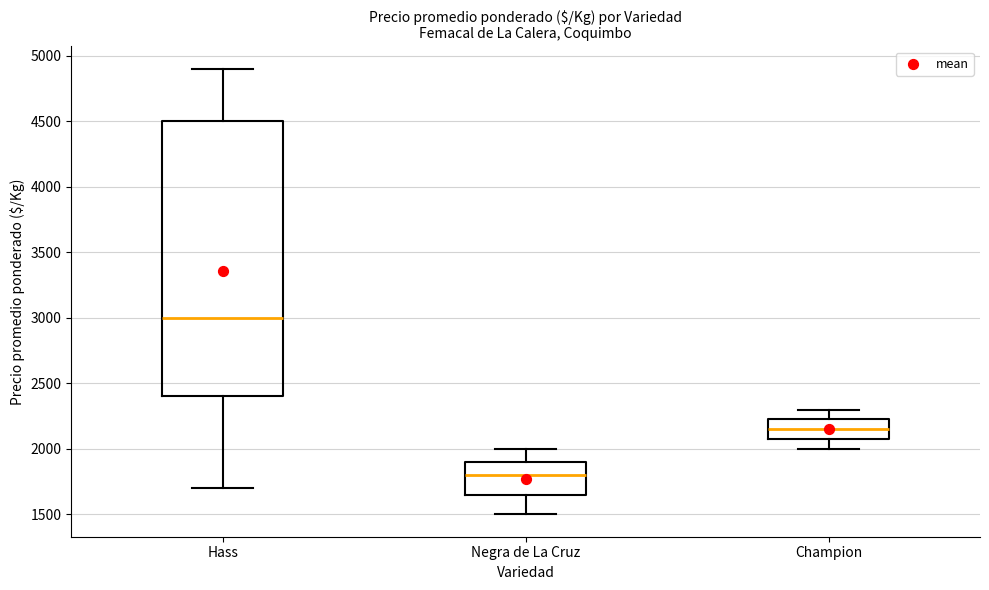

Which box has the highest median line?

Hass